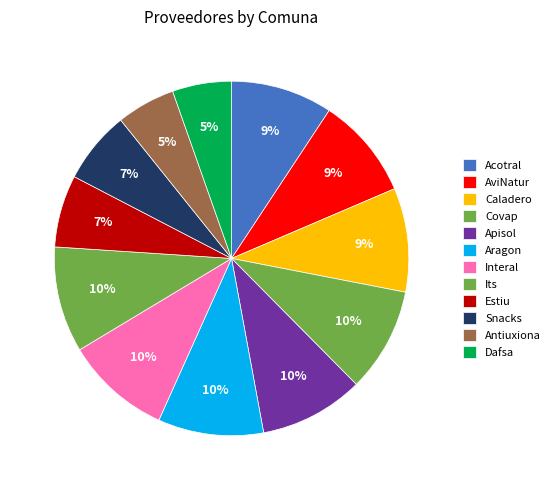

Which slice is the smallest?

Antiuxiona